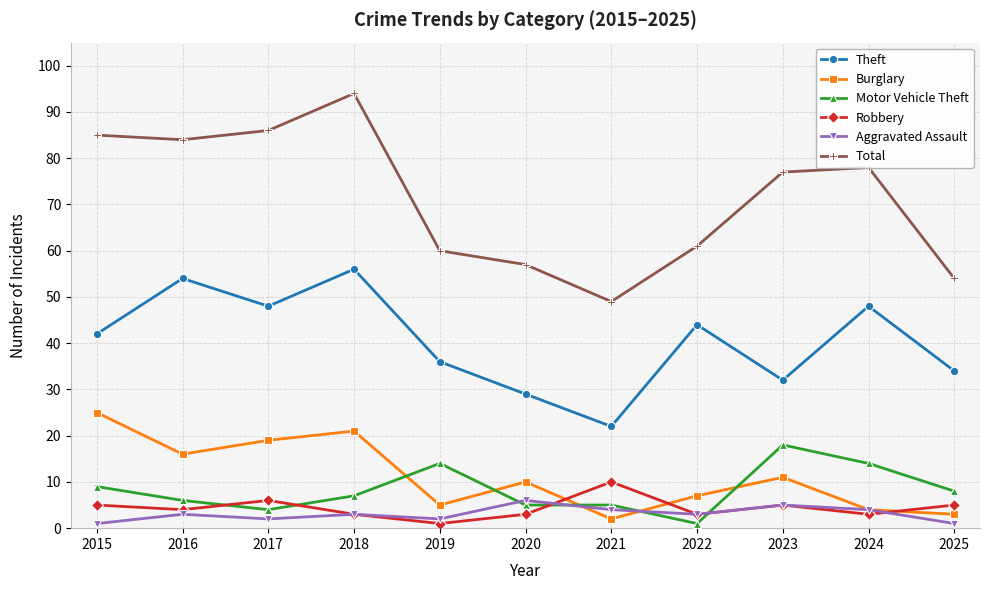

Count the number of data series in this chart.

6